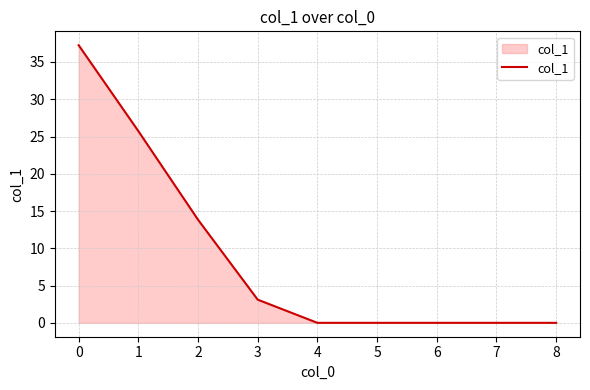

What is the difference between the second highest and minimum values?

25.7